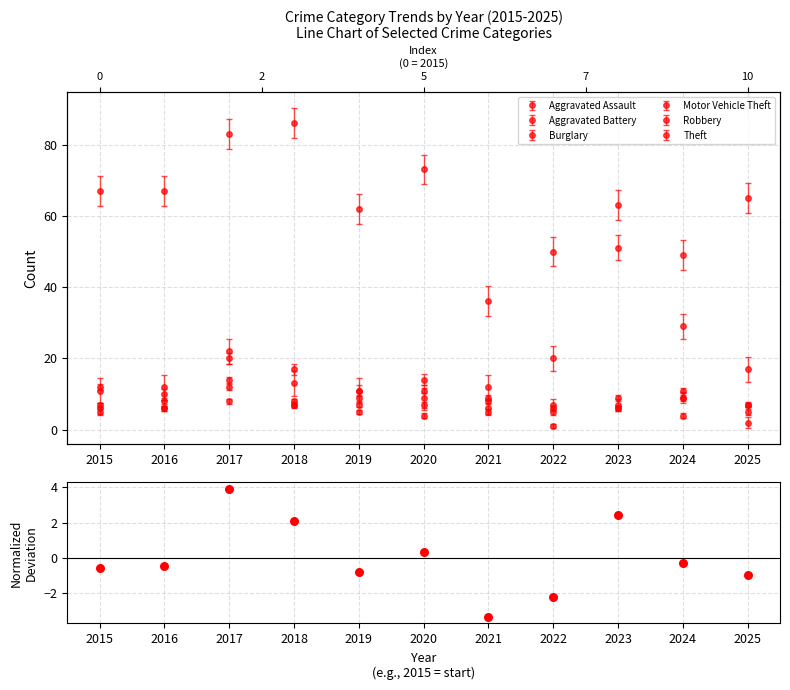

Which has a higher value, 2016 or 2015?

2016